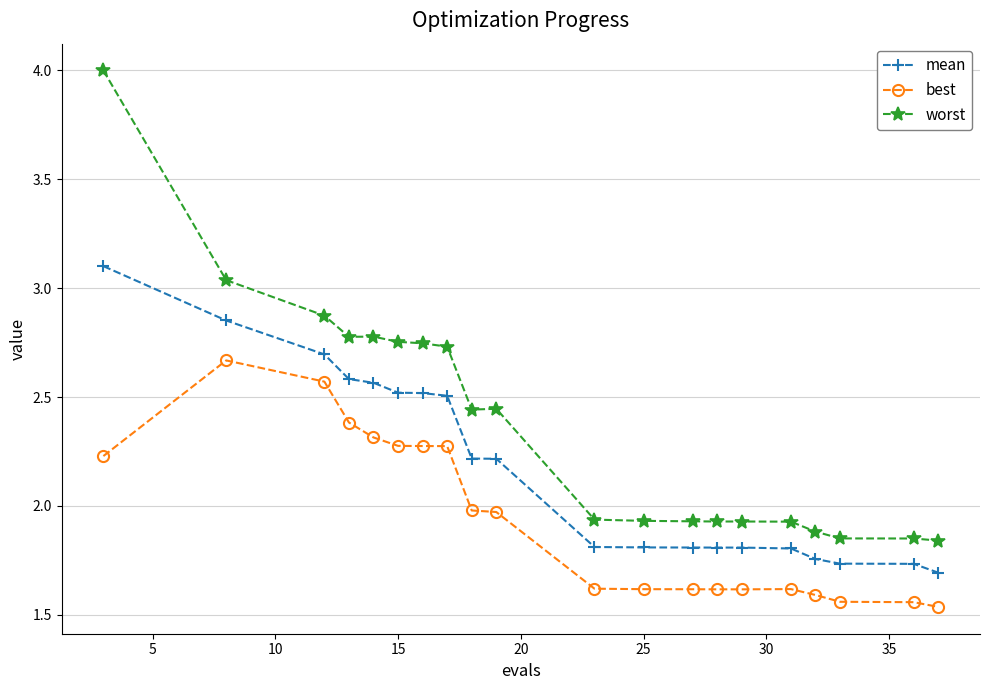

Rank the series by their average value, from lowest to highest.

best, mean, worst